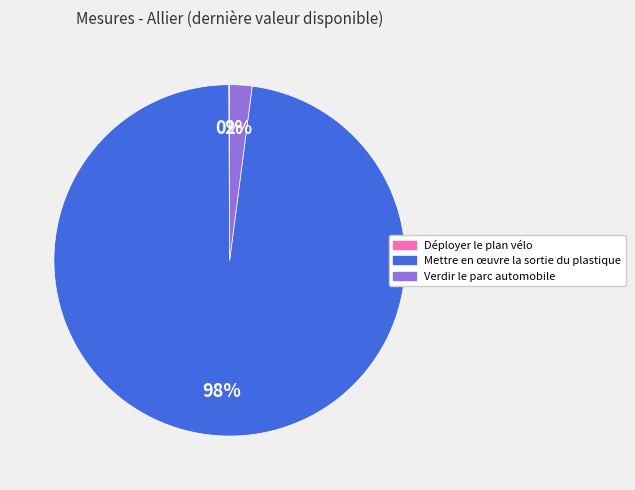

True or false: Mettre en œuvre la sortie du plastique accounts for 87% of the total.

False